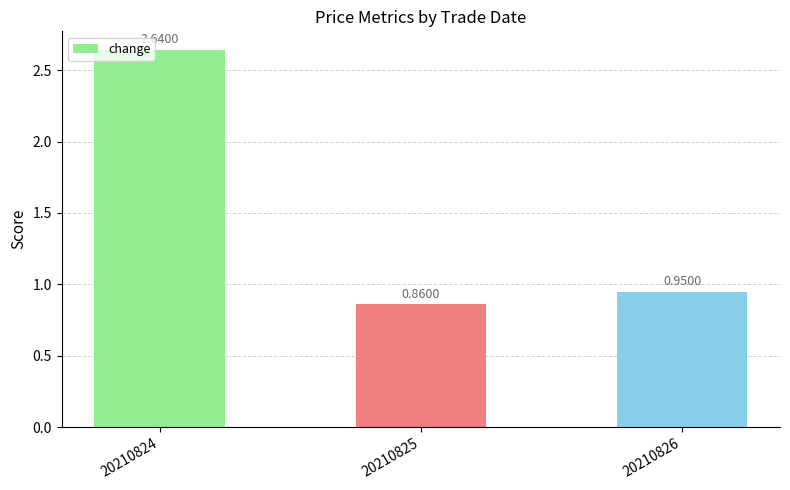

What is the change in value from 20210824 to 20210825?

-1.8